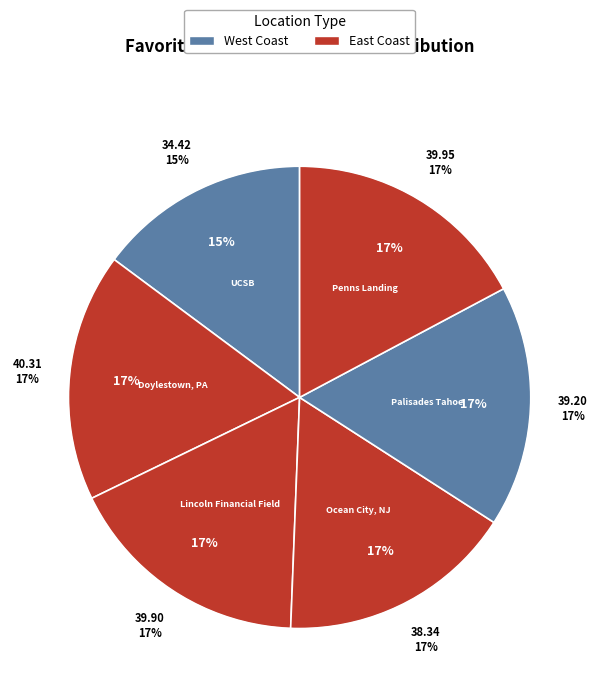

Between UCSB and Palisades Tahoe, which is larger?

Palisades Tahoe